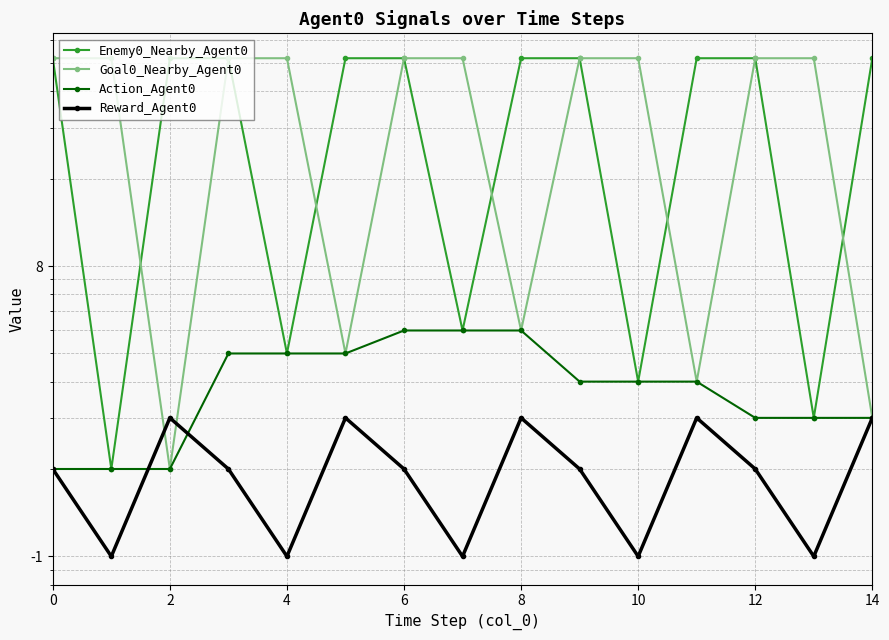

What is the average value of the Reward_Agent0 series?

2